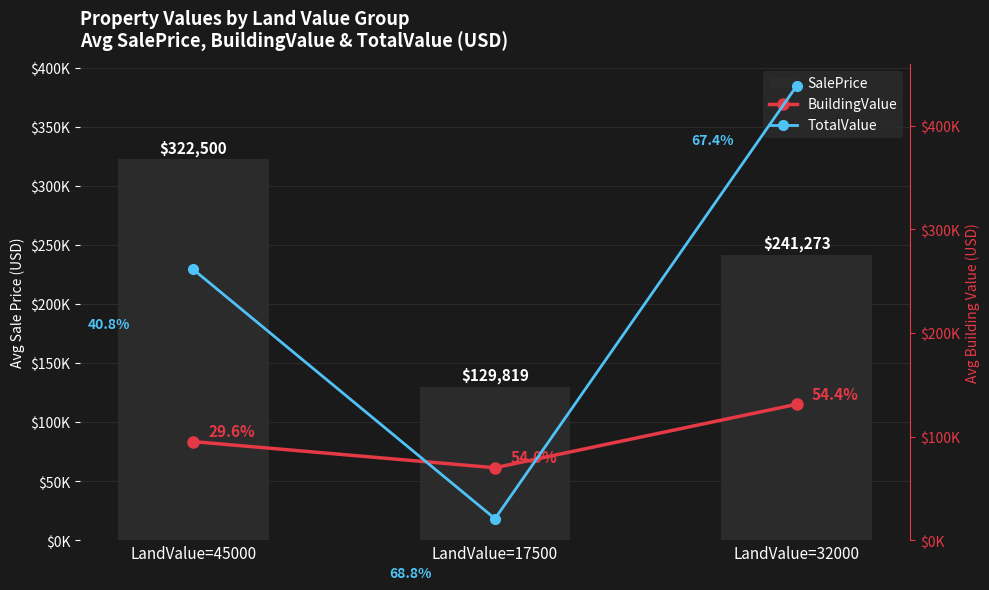

What is the sum of all TotalValue values?

383452.8